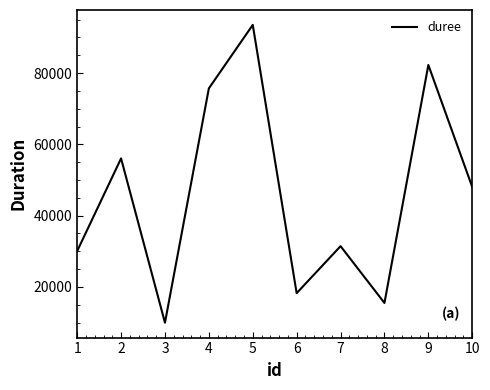

What is the difference between the maximum and minimum values?

83581